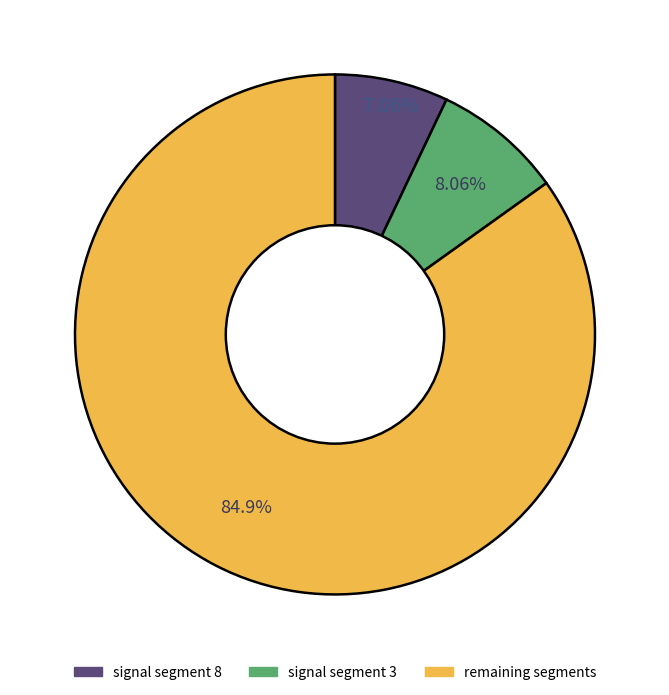

Is there a majority slice in this chart?

Yes